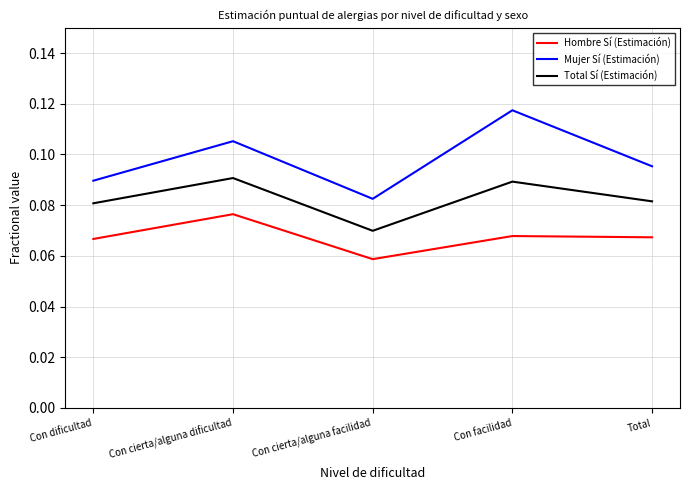

What is the sum of all Mujer Sí (Estimación) values?

0.5